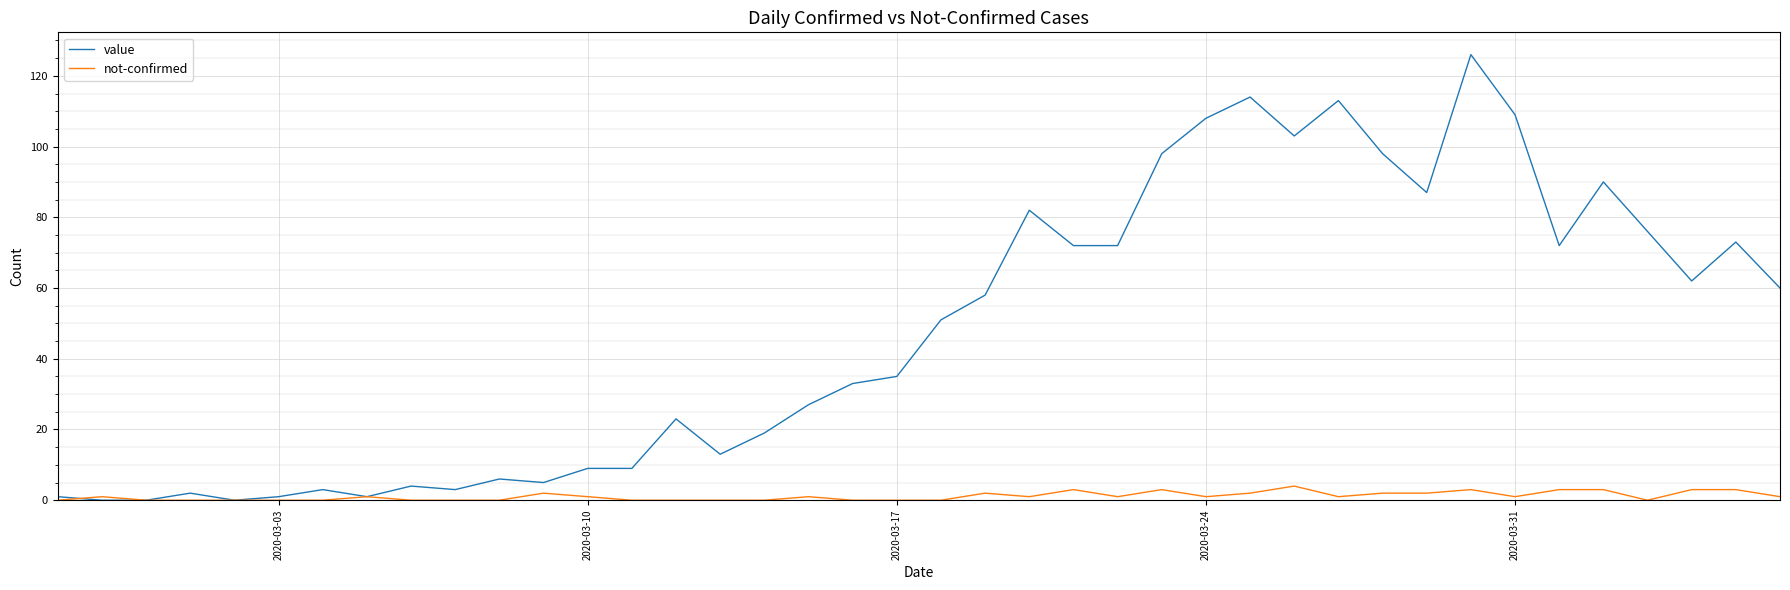

Which series has the widest spread of values?

value